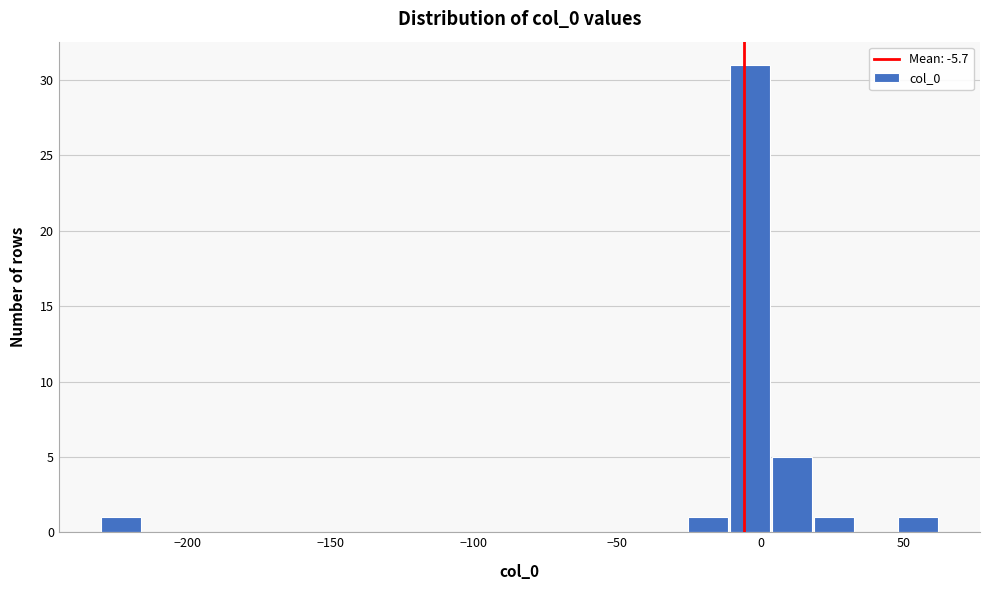

Read against the x-axis, roughly where is the centre of the tallest bar?

-5